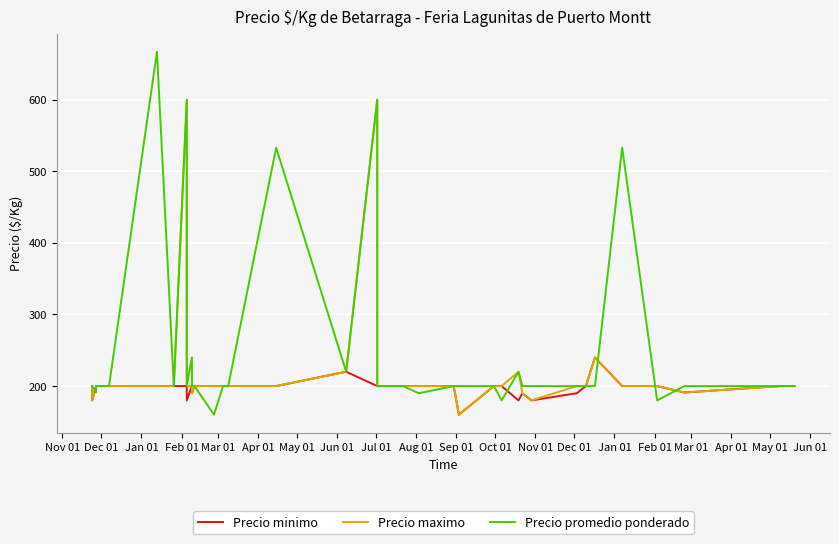

How many interior local peaks does the Precio maximo series have?

4